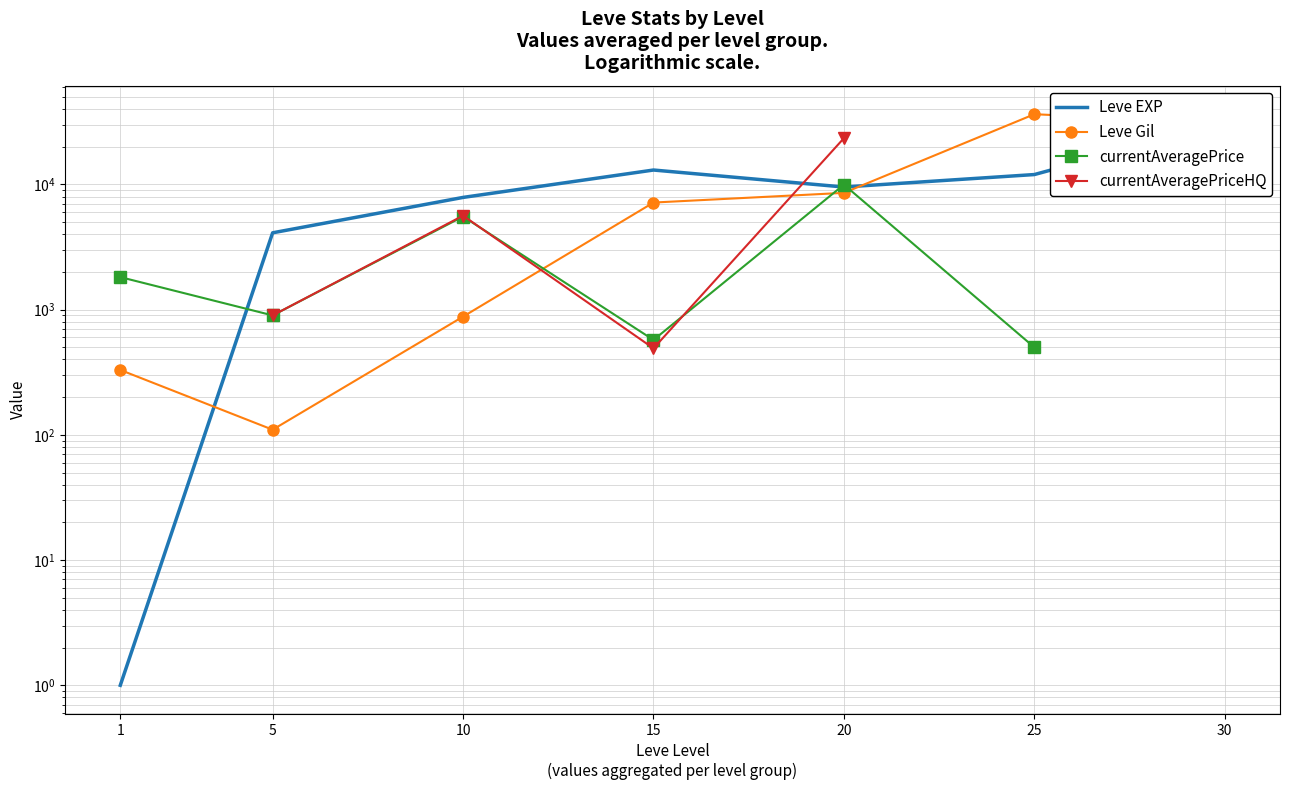

What is the value of the Leve Gil point at the 2nd from the left?

110.0